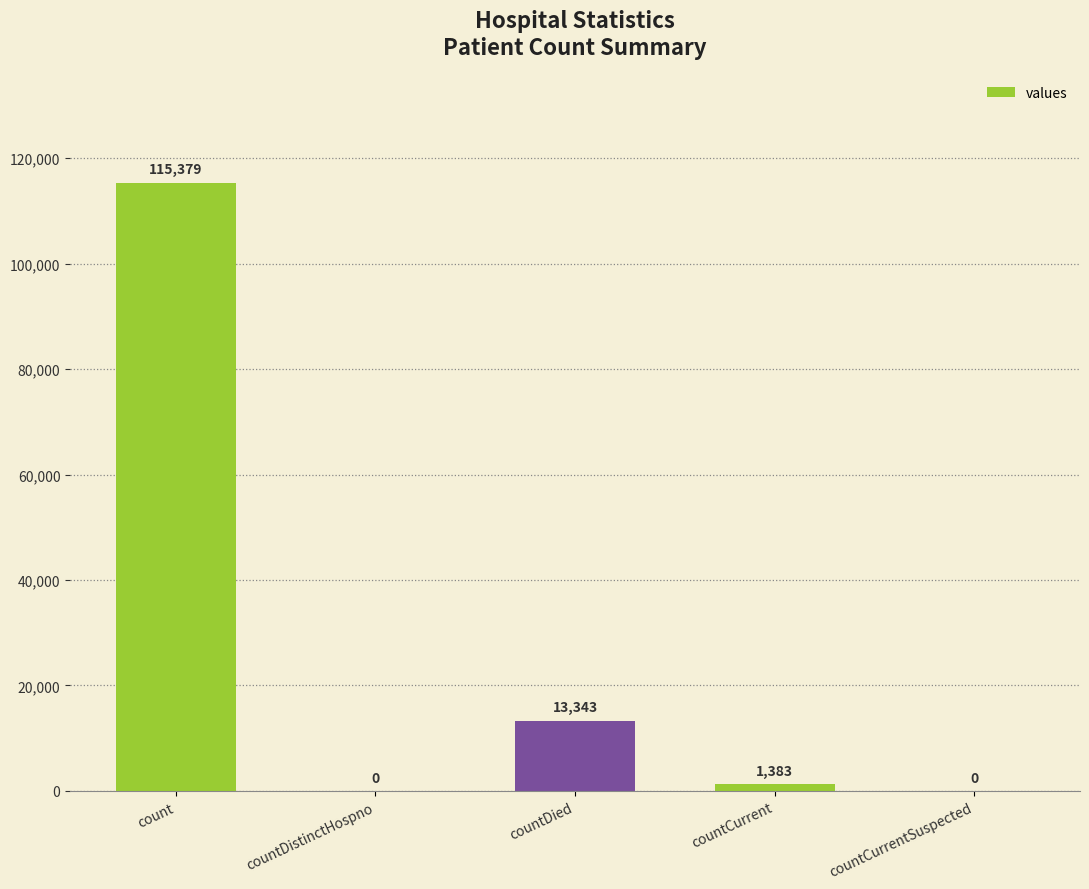

The value at countCurrentSuspected is 0. True or false?

True